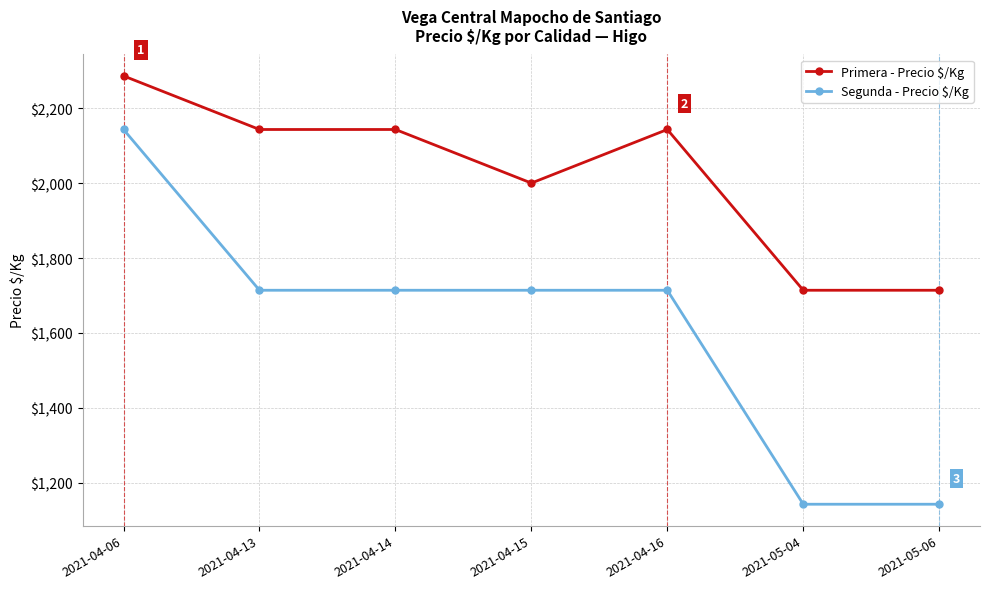

Which series has the widest spread of values?

Segunda - Precio $/Kg